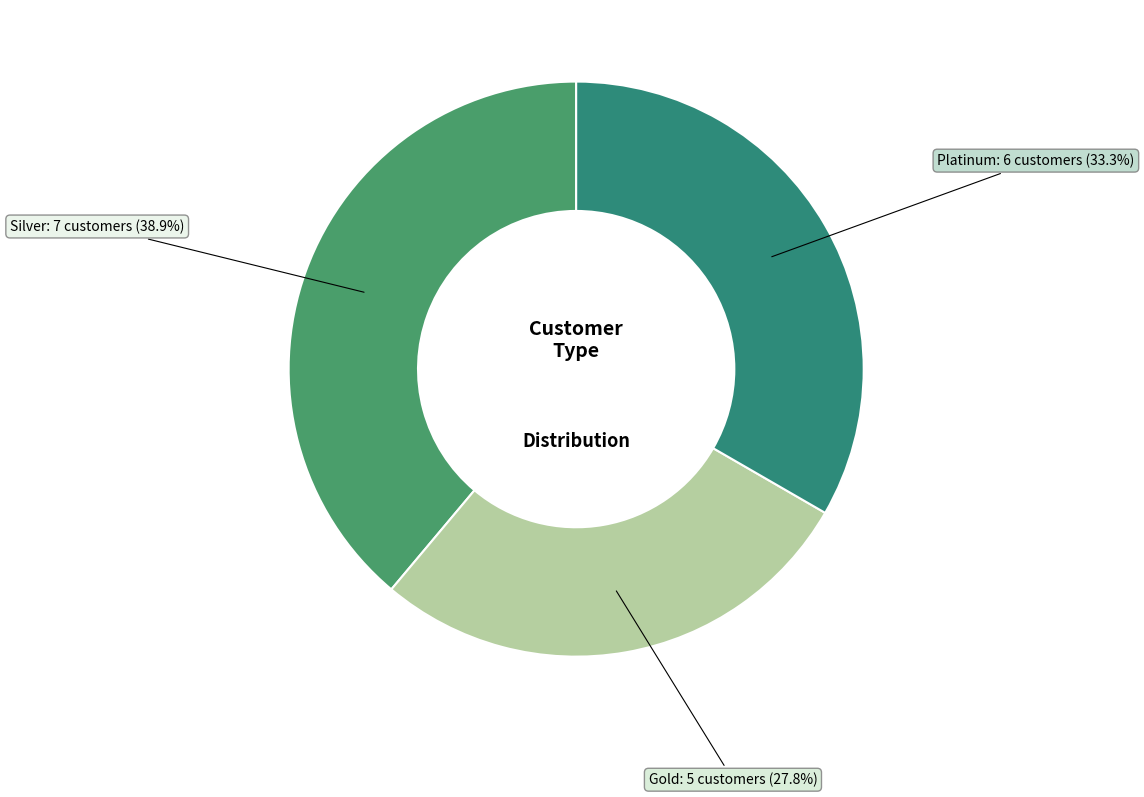

What percentage is the Gold slice, to the nearest percent?

28%